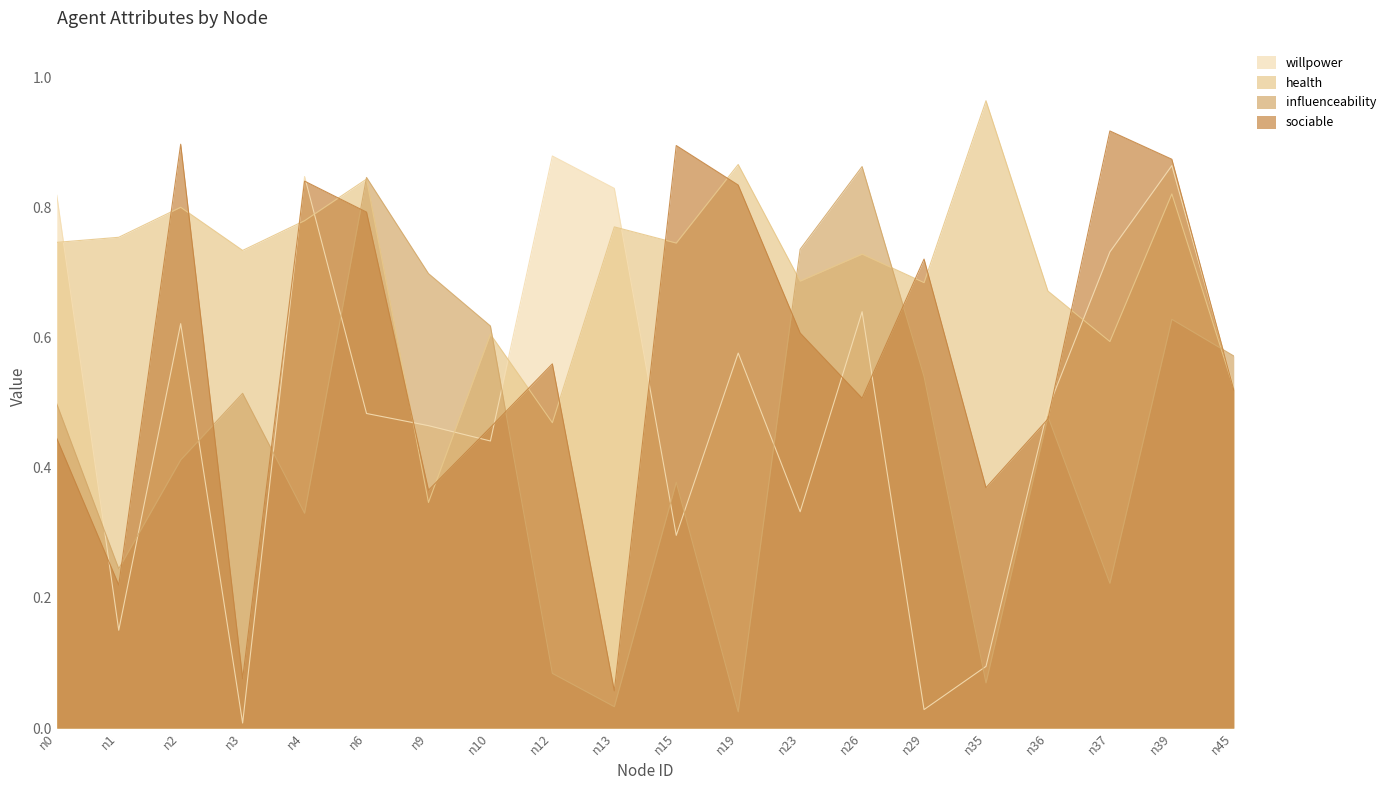

The health series shows 1.0 at n35. True or false?

True